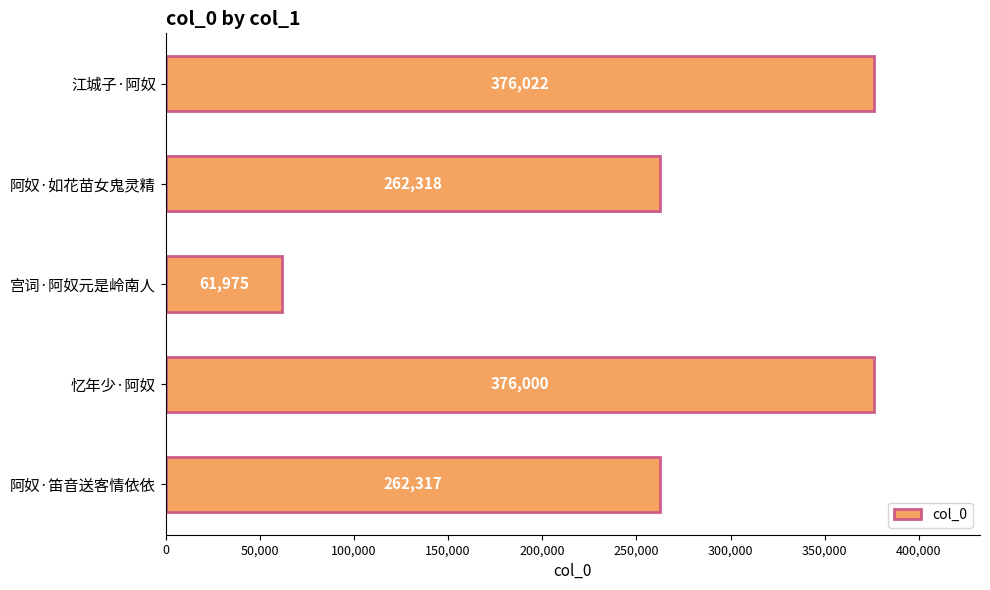

Reading top to bottom, list all the values displayed in this chart.

江城子·阿奴=376022	阿奴·如花苗女鬼灵精=262318	宫词·阿奴元是岭南人=61975	忆年少·阿奴=376000	阿奴·笛音送客情依依=262317